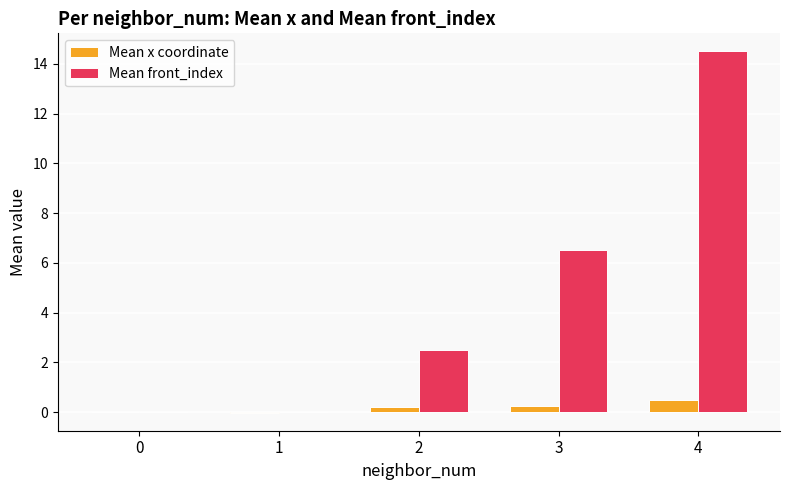

What is the sum of the Mean x coordinate values at 0 and 2?

0.2